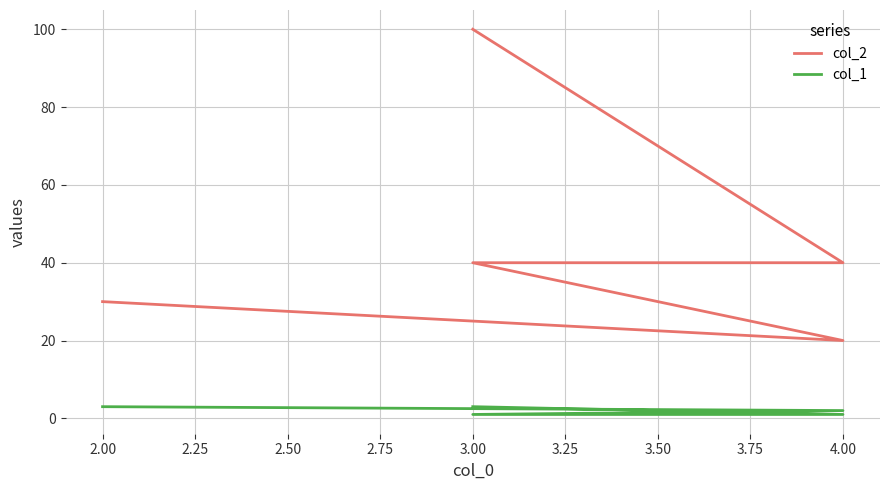

True or false: col_1 and col_2 cross at least once.

False